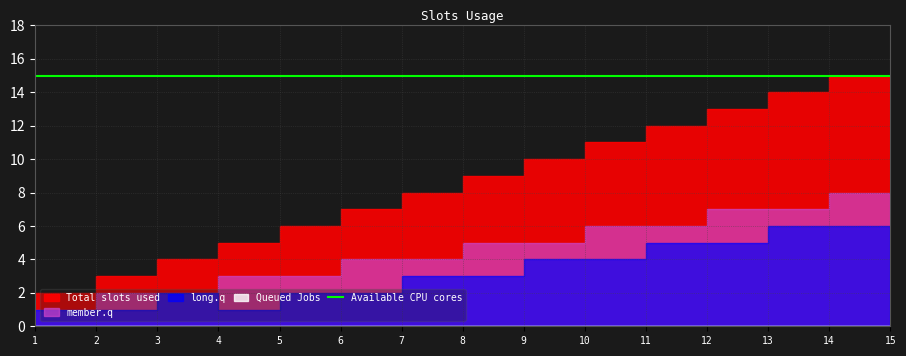

What is the greatest value displayed?

15